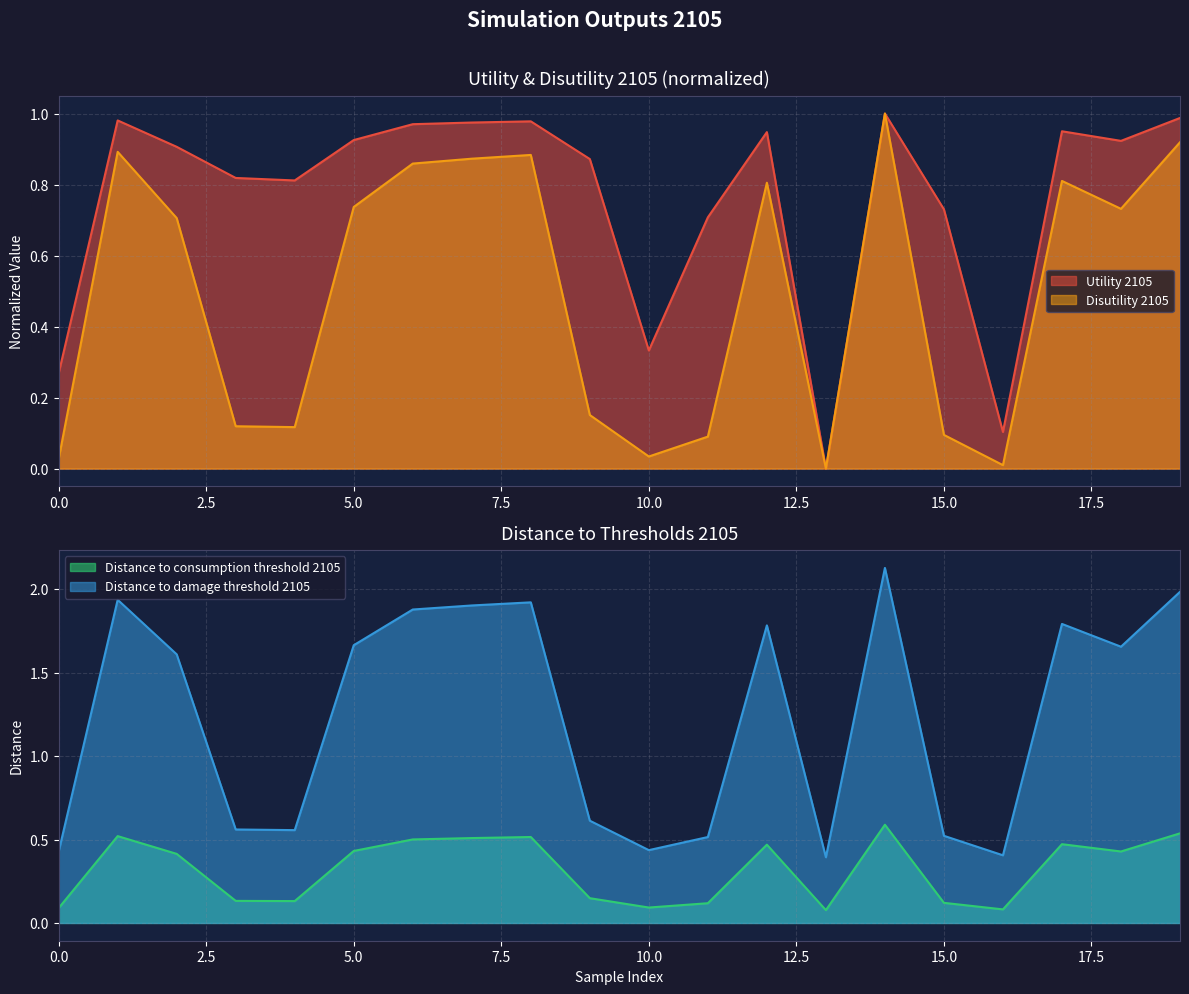

Rank the categories by Disutility 2105 value from lowest to highest.

13, 16, 0, 10, 11, 15, 4, 3, 9, 2, 18, 5, 12, 17, 6, 7, 8, 1, 19, 14